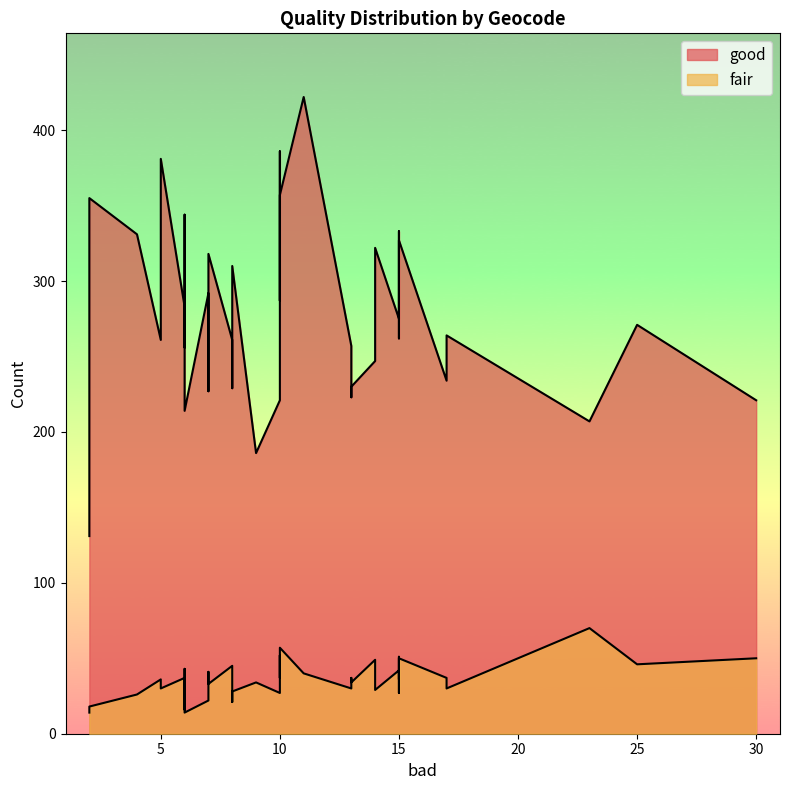

True or false: fair and good intersect in this chart.

False